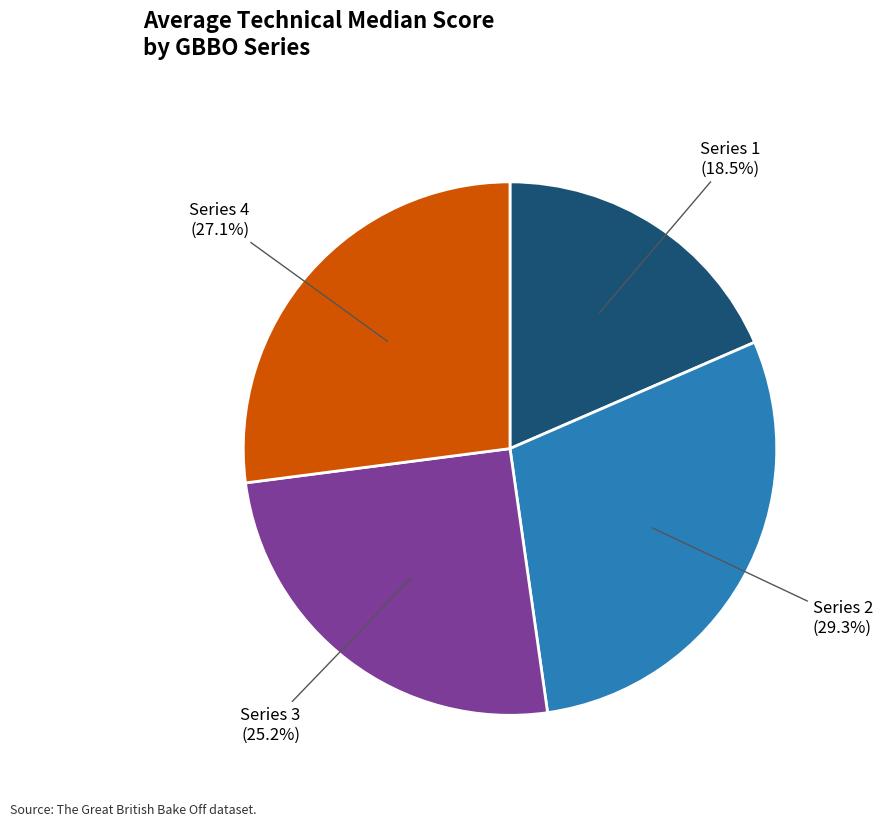

Is there any slice that represents more than half of the pie?

No